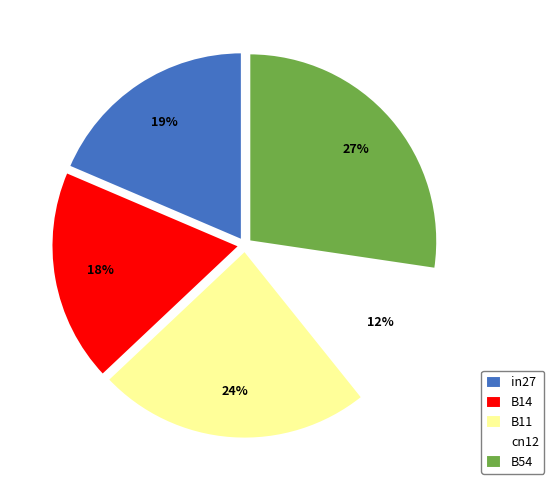

How many slices are in this pie chart?

5